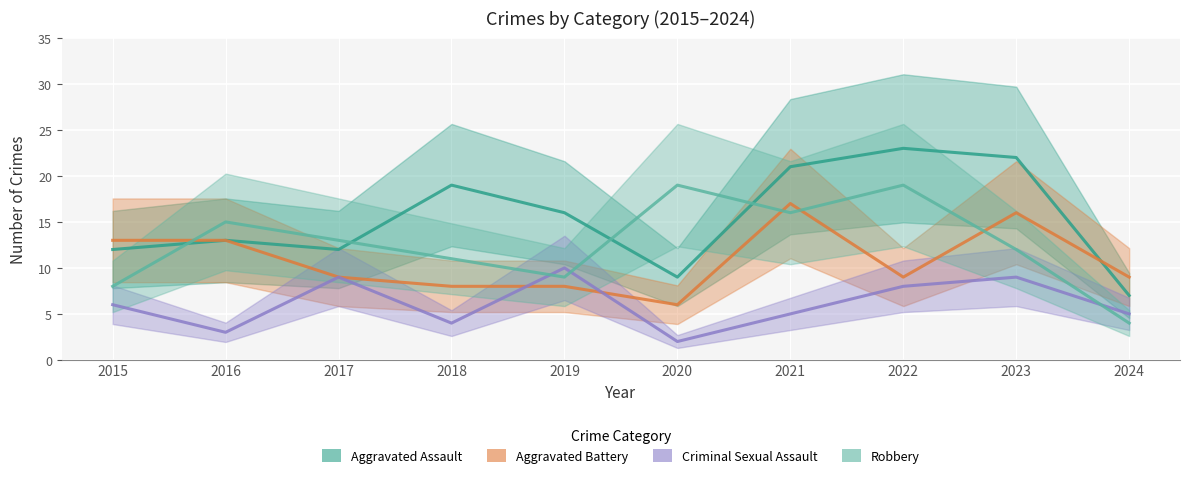

How many categories are shown in the chart?

10